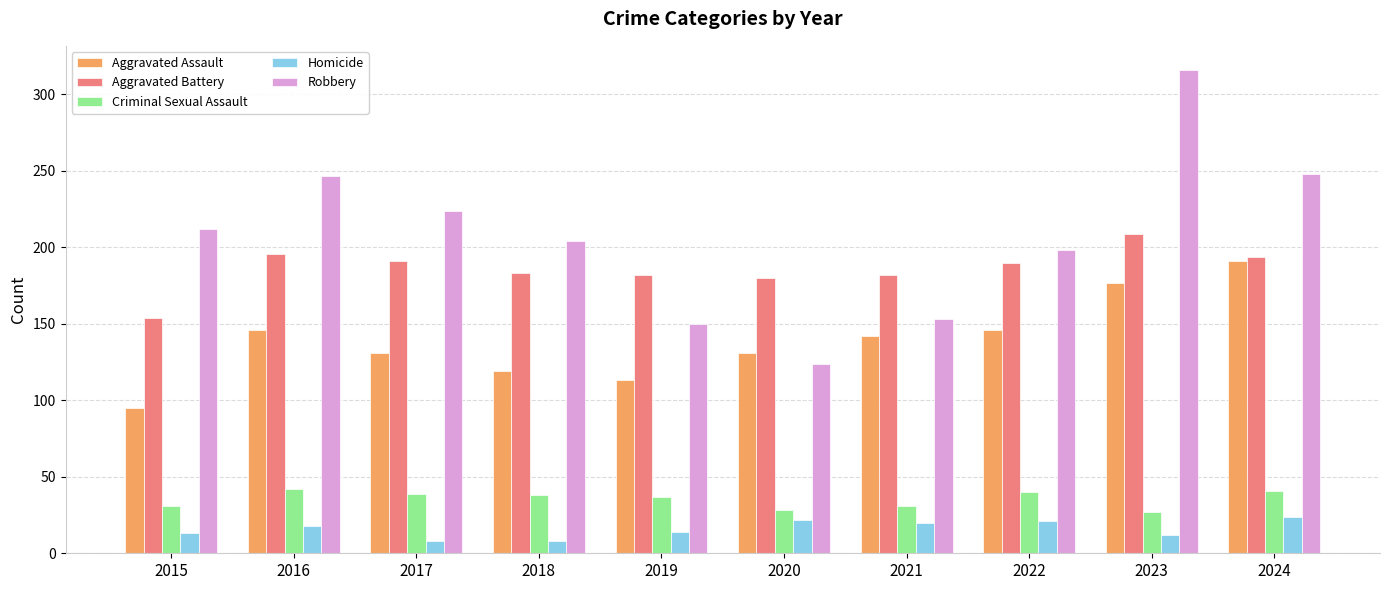

Rank the series by their maximum value, from lowest to highest.

Homicide, Criminal Sexual Assault, Aggravated Assault, Aggravated Battery, Robbery